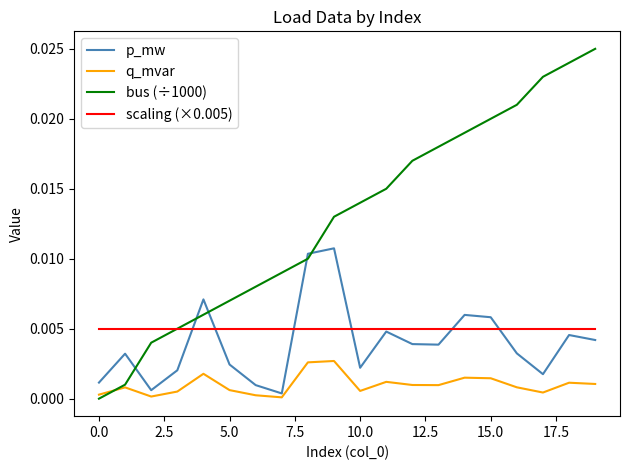

Which series has the largest range (max minus min)?

bus (÷1000)